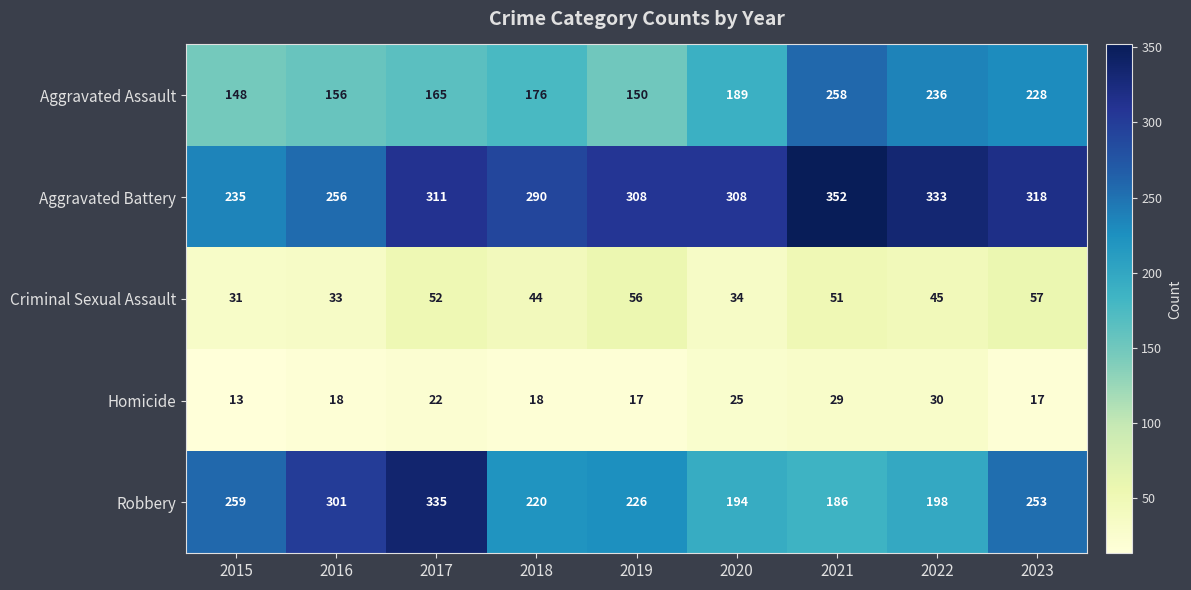

What is the difference between the maximum and minimum values in the Homicide series?

17